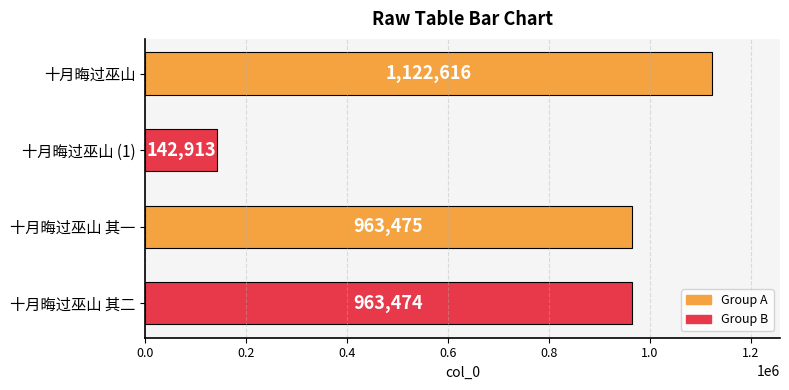

Reading bottom to top, list all the values displayed in this chart.

十月晦过巫山 其二=963474	十月晦过巫山 其一=963475	十月晦过巫山 (1)=142913	十月晦过巫山=1122616